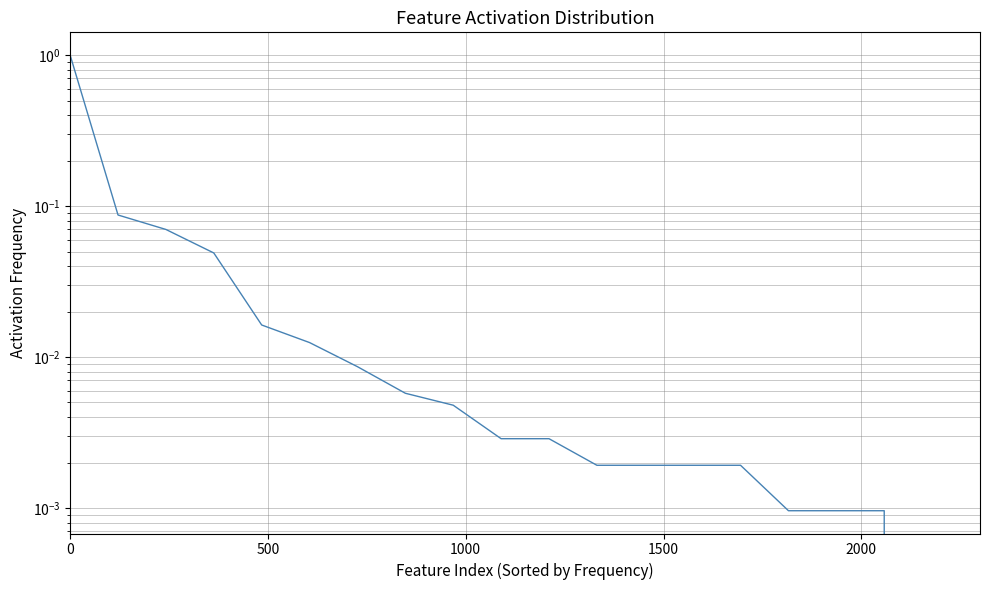

True or false: the data has more than 0 interior local peaks.

False